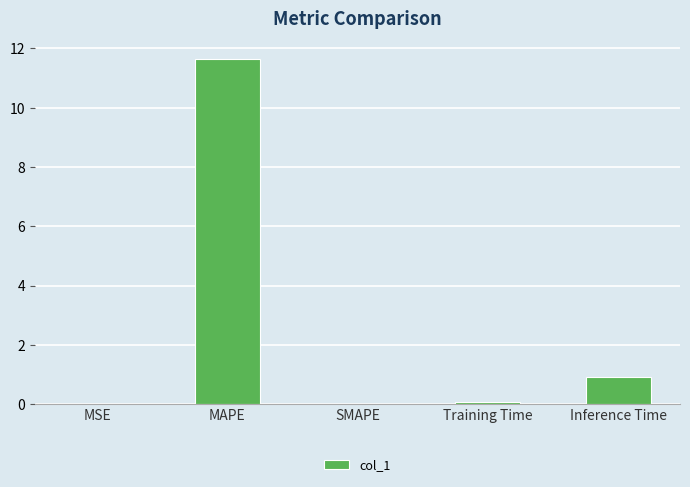

True or false: the data shows 4.0 at MAPE.

False